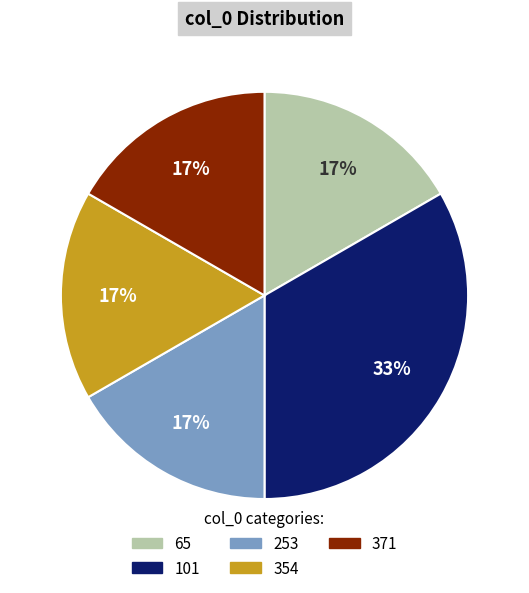

True or false: 371 accounts for 7% of the total.

False